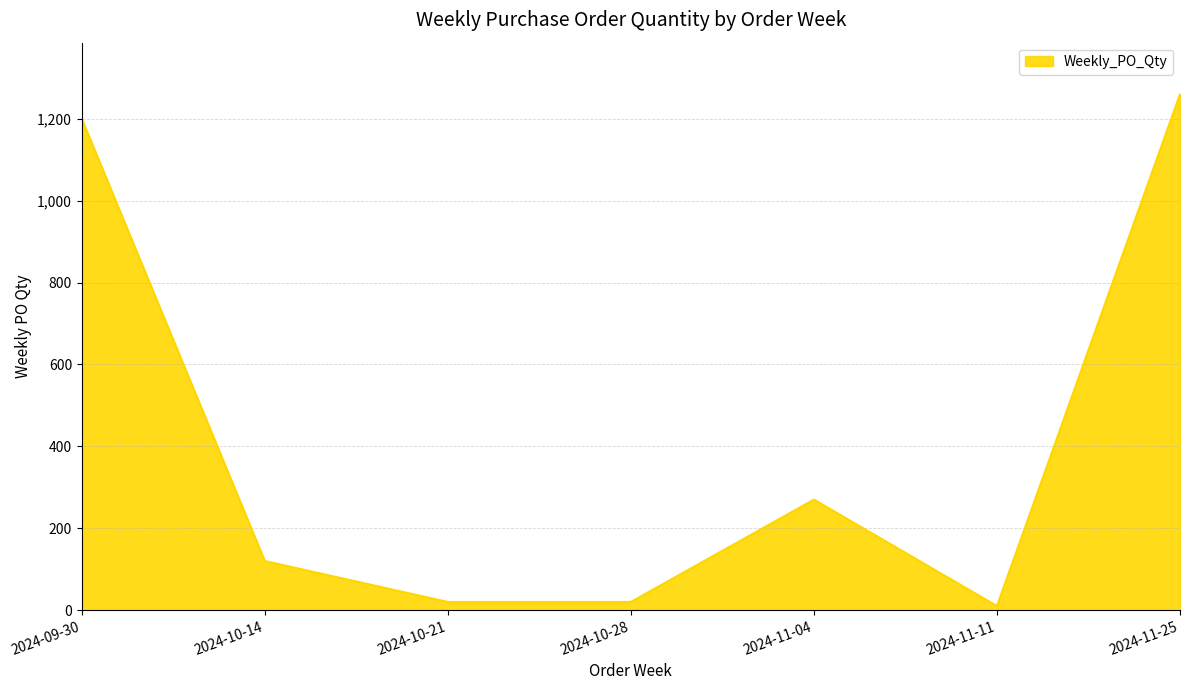

What is the maximum value shown in the chart?

1260